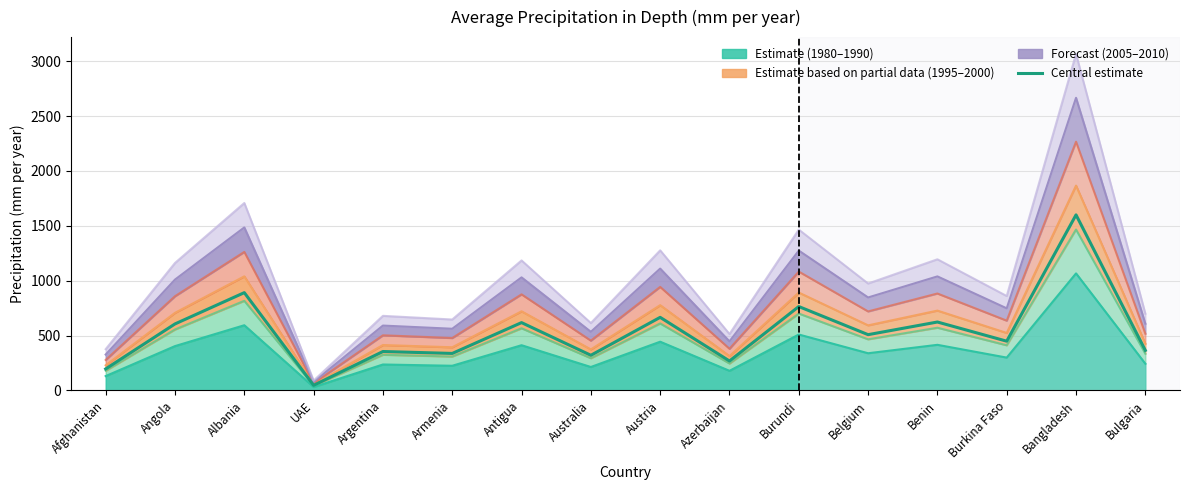

True or false: the data shows 297.0 at Angola.

False